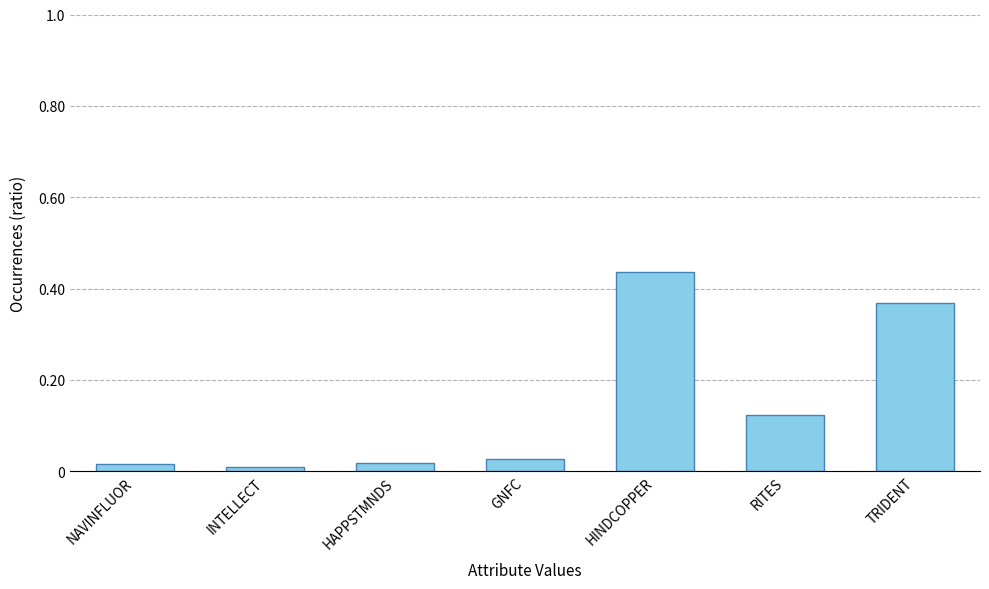

The chart shows a value of 0.0 at INTELLECT. True or false?

True